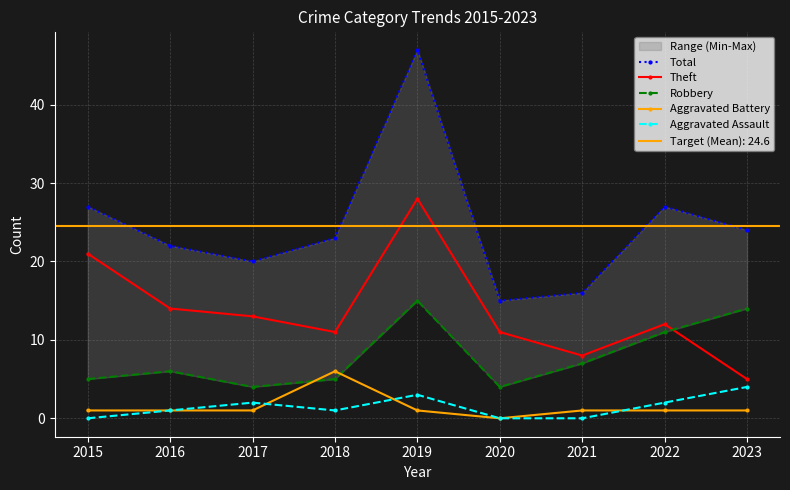

What is the minimum value for Robbery?

4